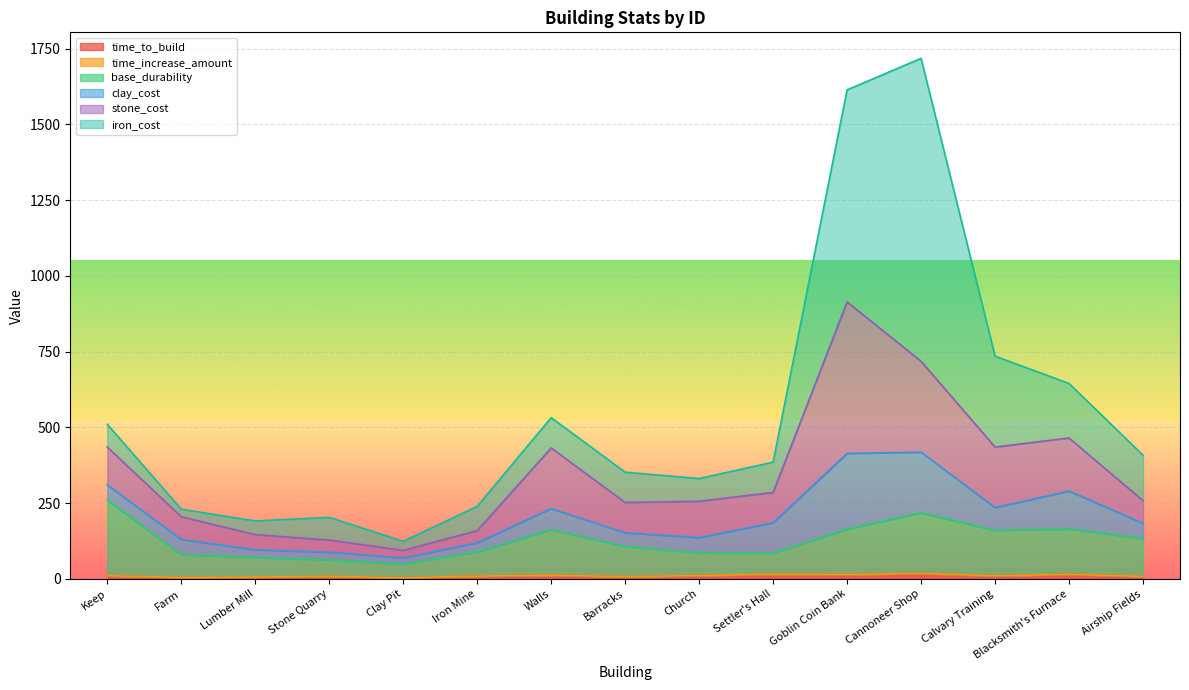

At how many categories does at least one series exceed 522?

2